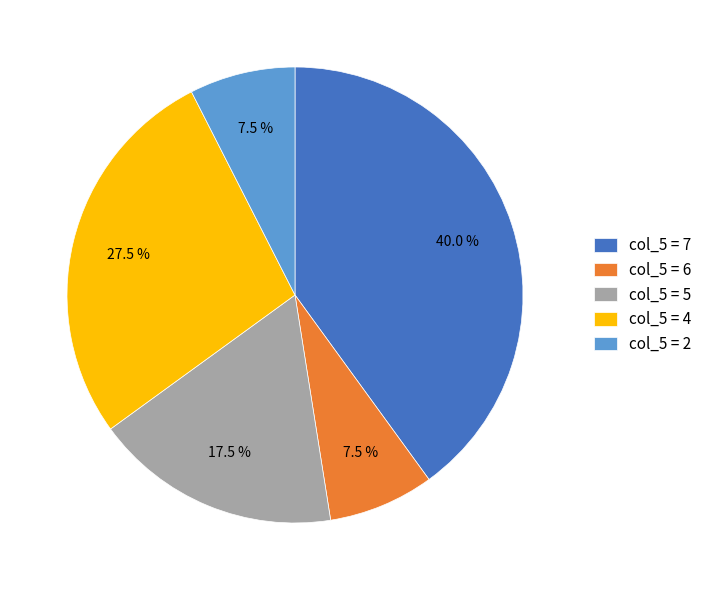

How much of the chart is everything except col_5 = 6?

92.5%